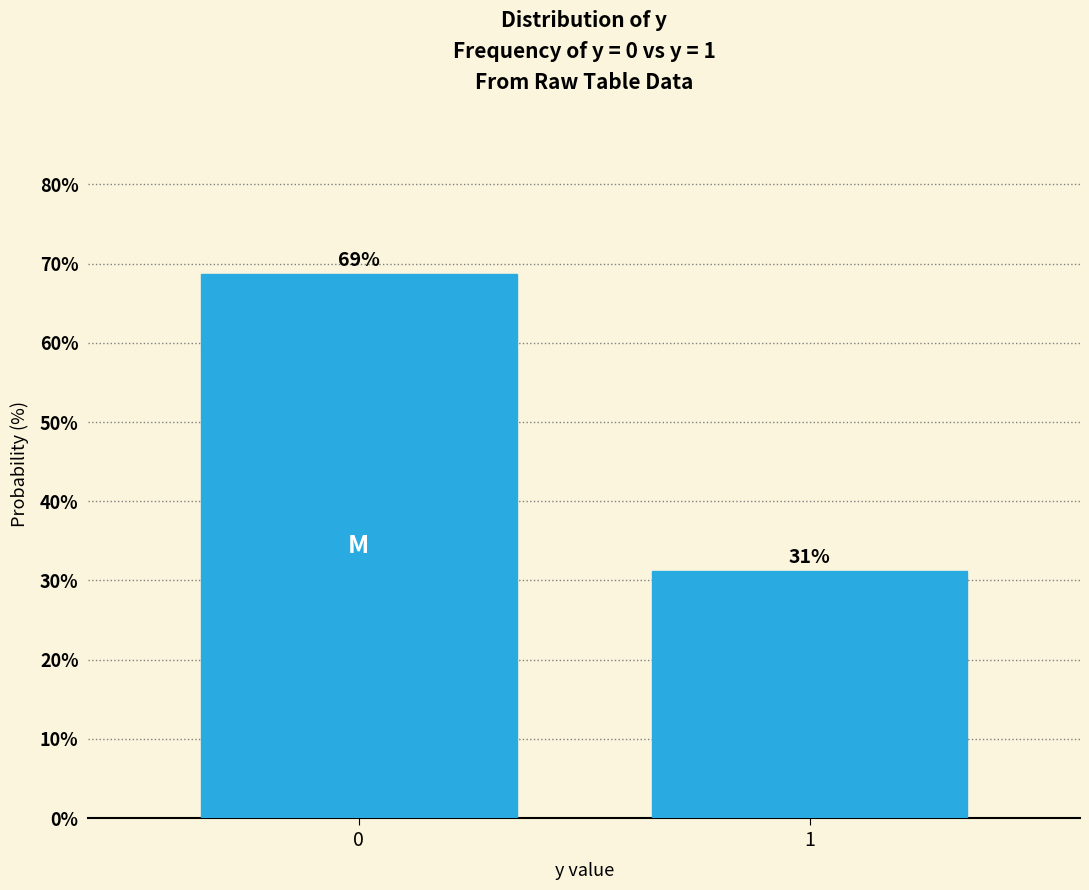

What is the approximate value at 0?

68.8